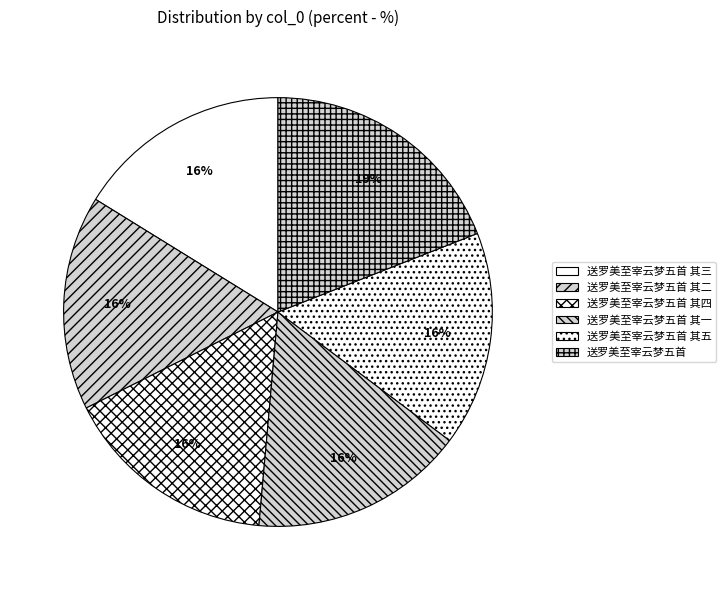

Count the number of slices in the pie.

6